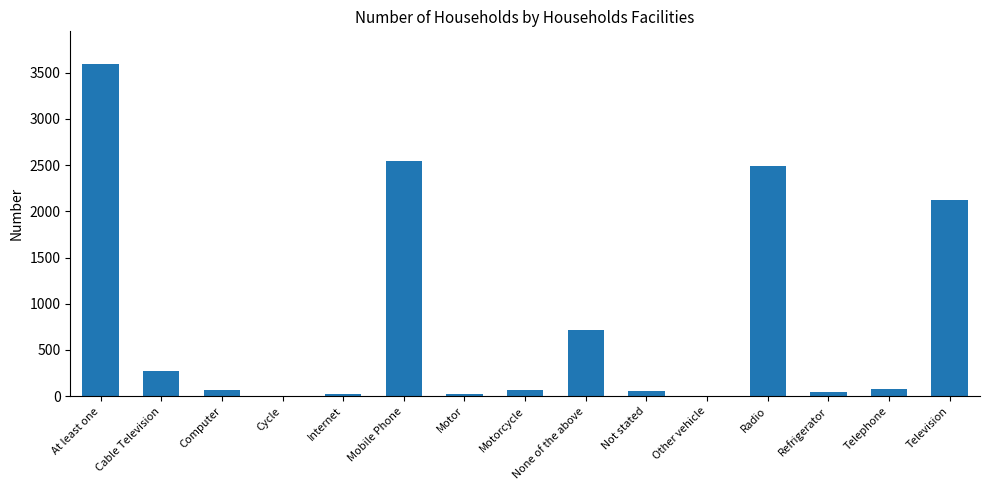

Which has a higher value, Computer or Cable Television?

Cable Television